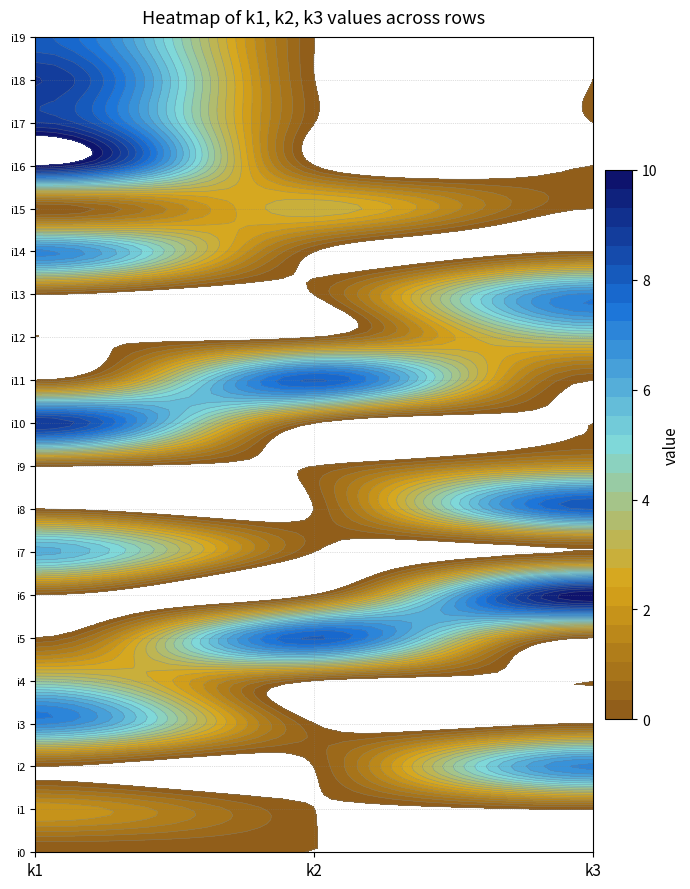

Is it true that i16 equals -6 at k3?

False